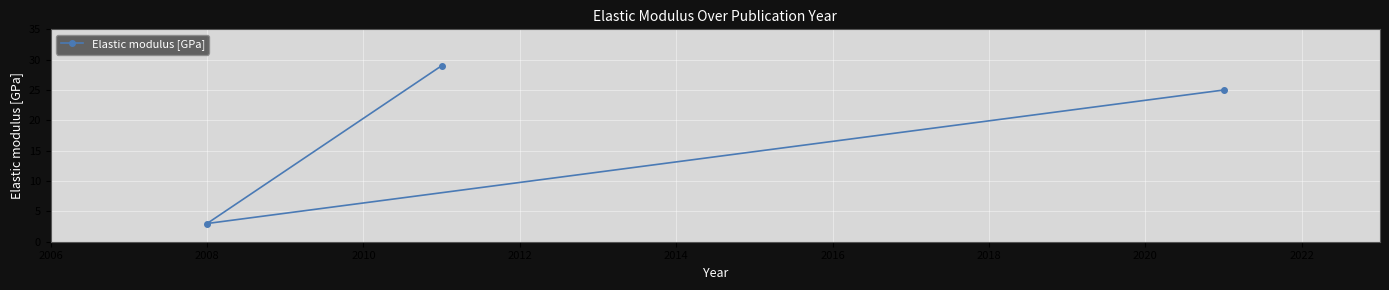

What is the minimum value shown in the chart?

3